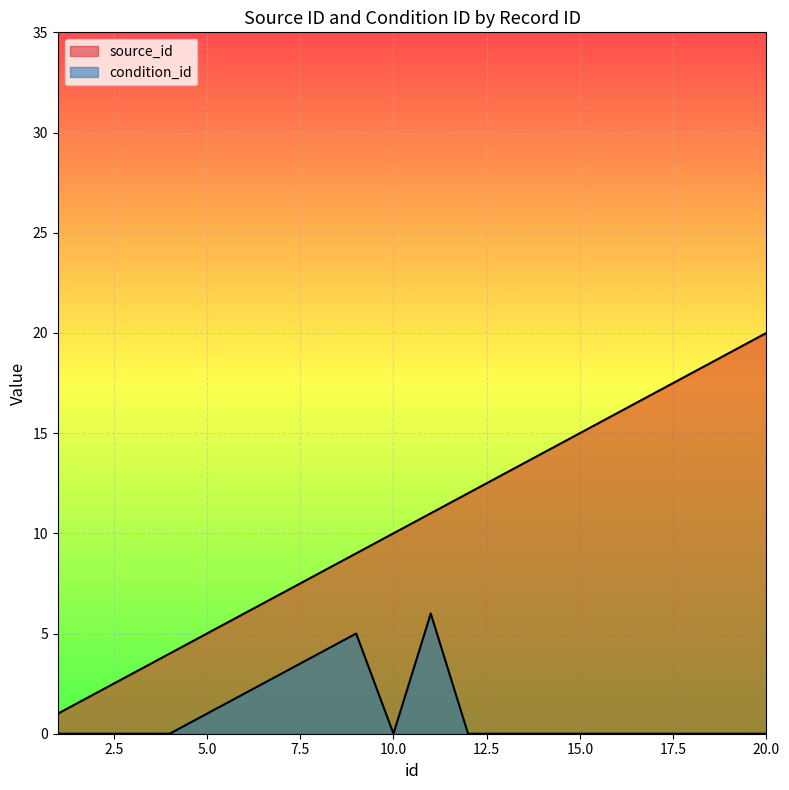

Reading left to right, extract all data points from this chart.

source_id: 1	2	3	4	5	6	7	8	9	10	11	12	13	14	15	16	17	18	19	20
condition_id: 0	0	0	0	1	2	3	4	5	0	6	0	0	0	0	0	0	0	0	0